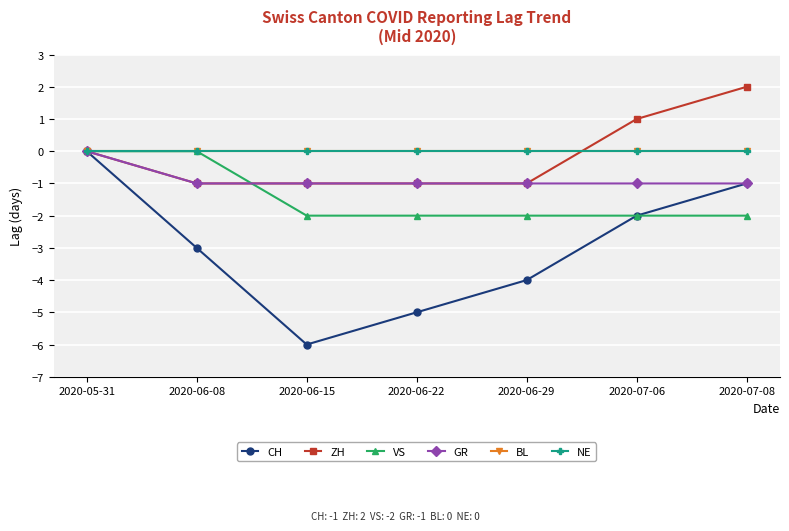

Is this an area chart (filled region under the line)?

No